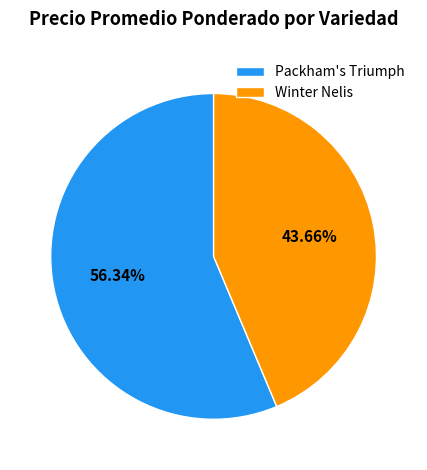

To the nearest percent, what is the average slice percentage?

50%